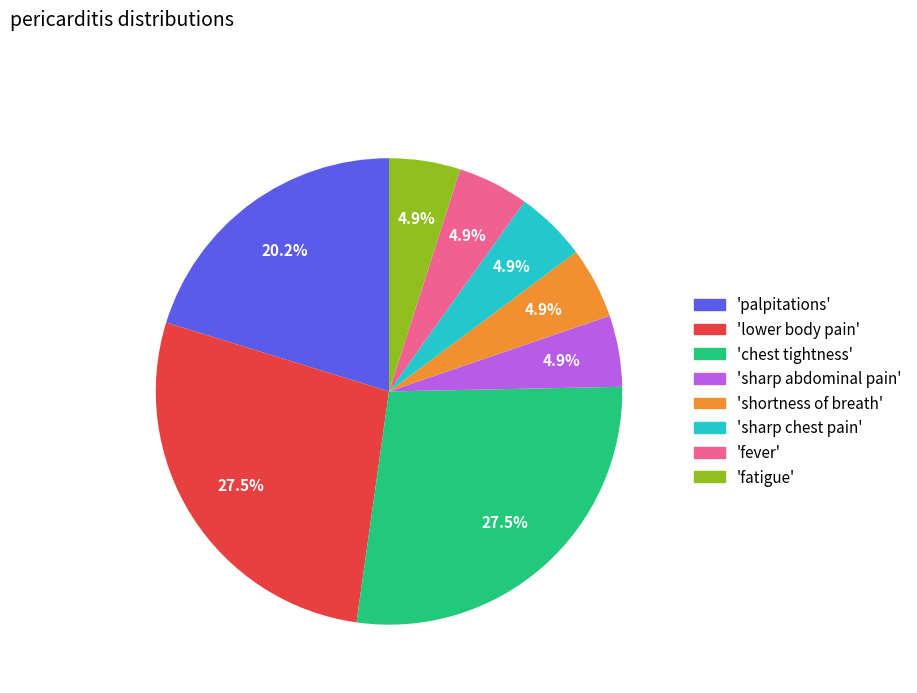

To the nearest percent, what is the average slice percentage?

12%